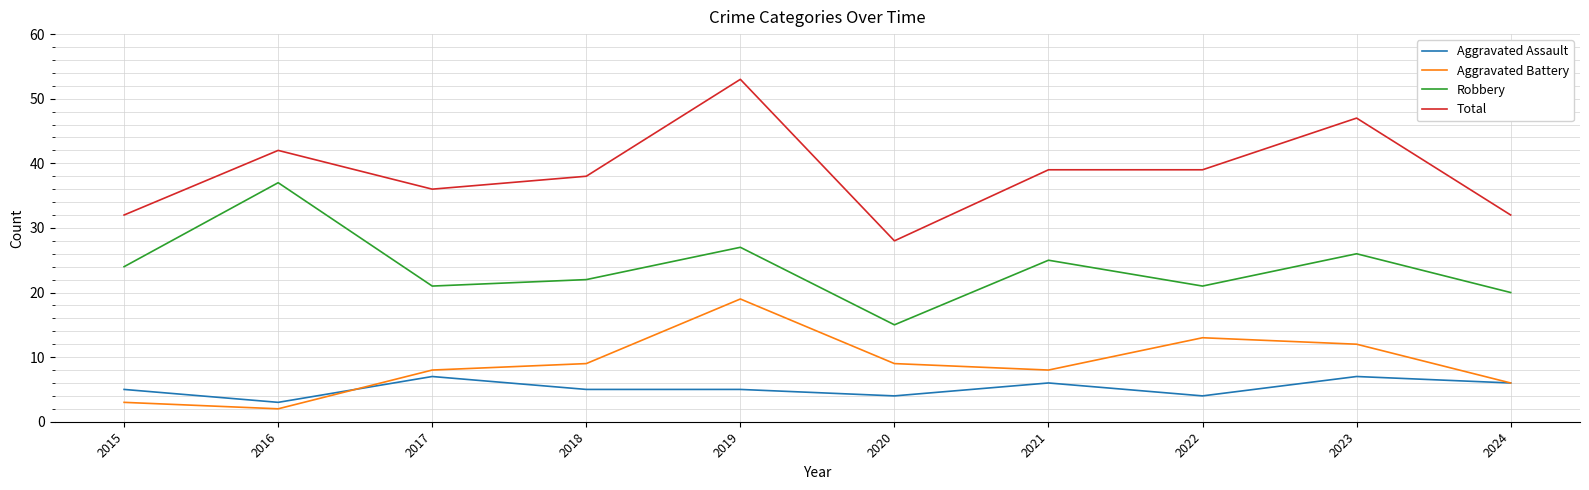

How many Total values are between 32 and 42?

7